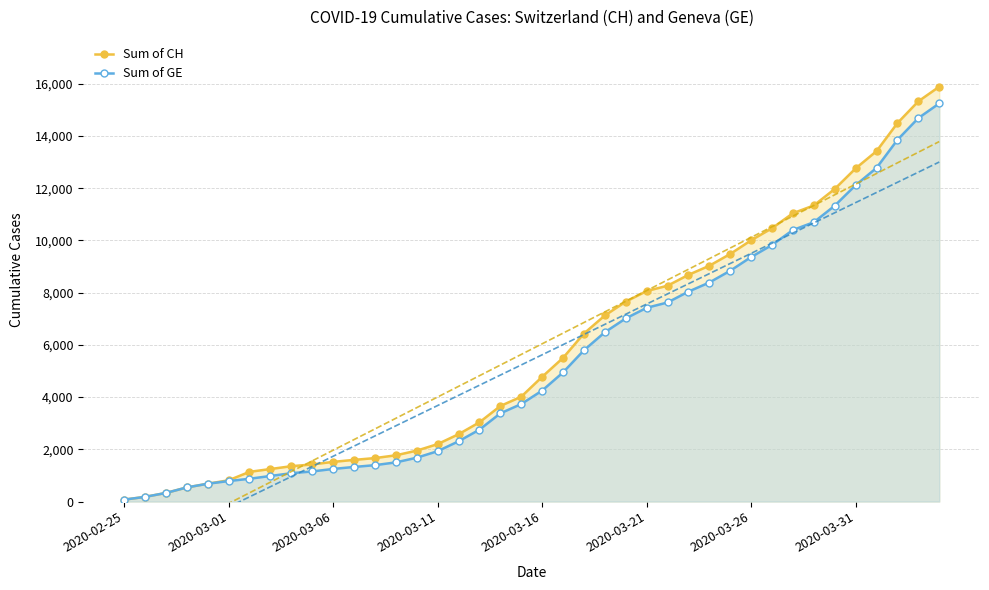

Rank the series at 22 from lowest to highest value.

Sum of GE, Sum of CH